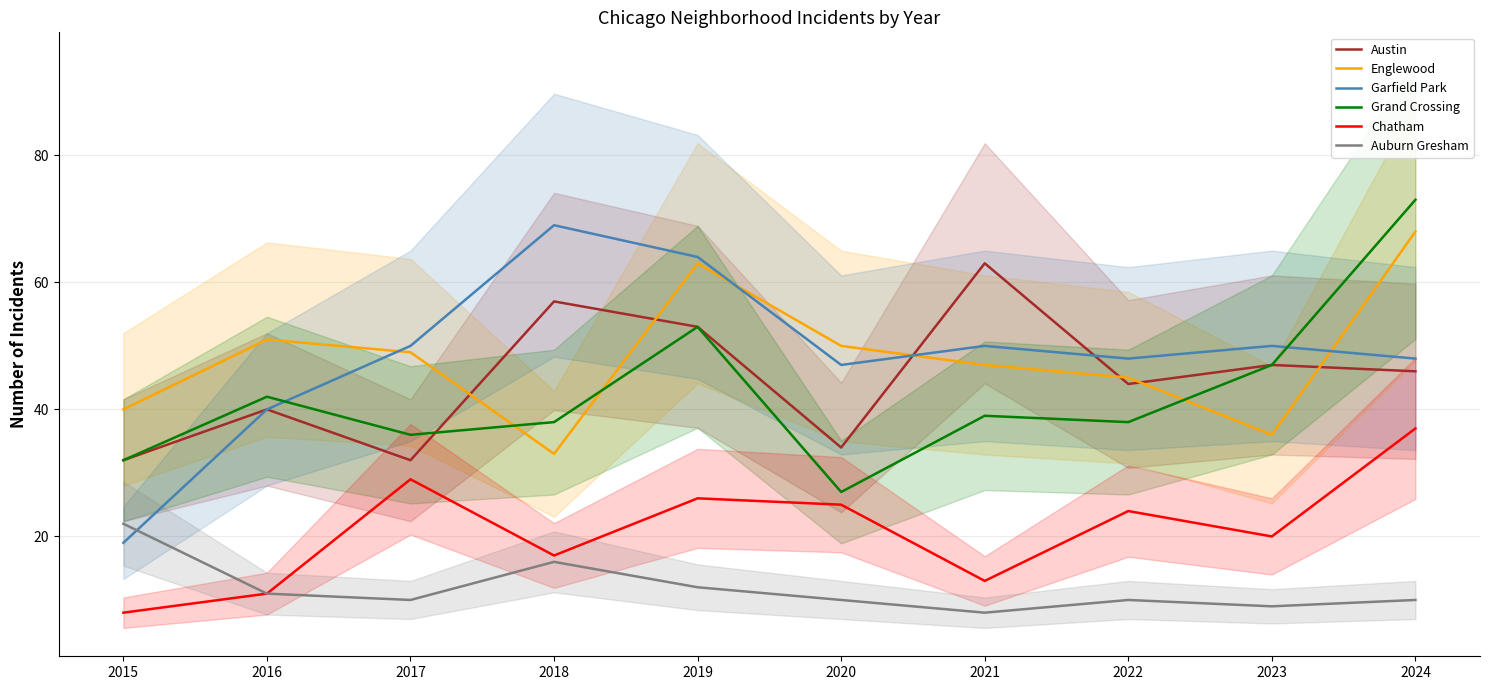

At how many categories does at least one series exceed 13?

10